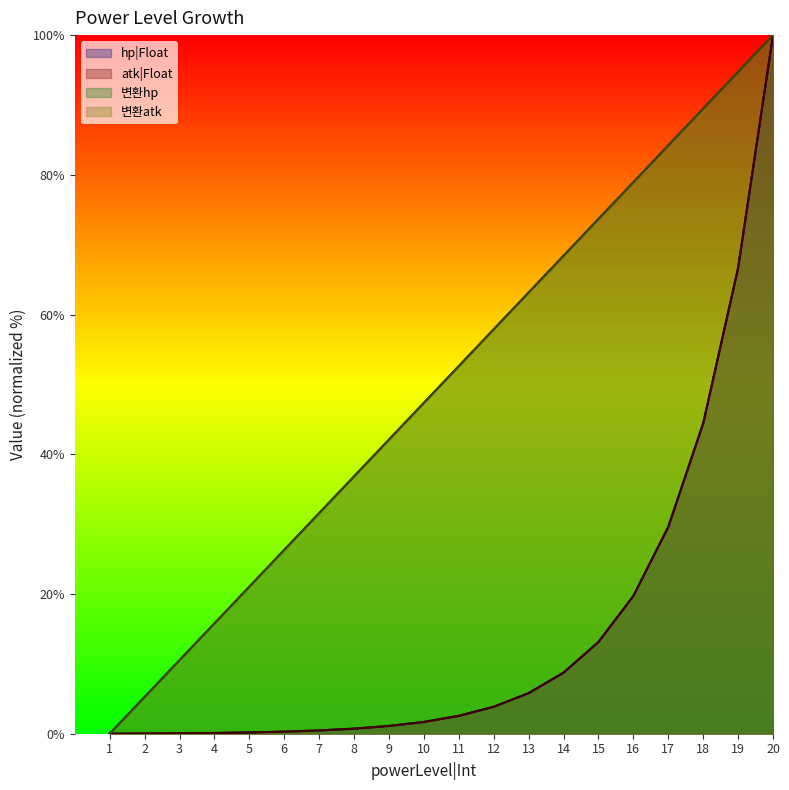

Which series has the widest spread of values?

hp|Float